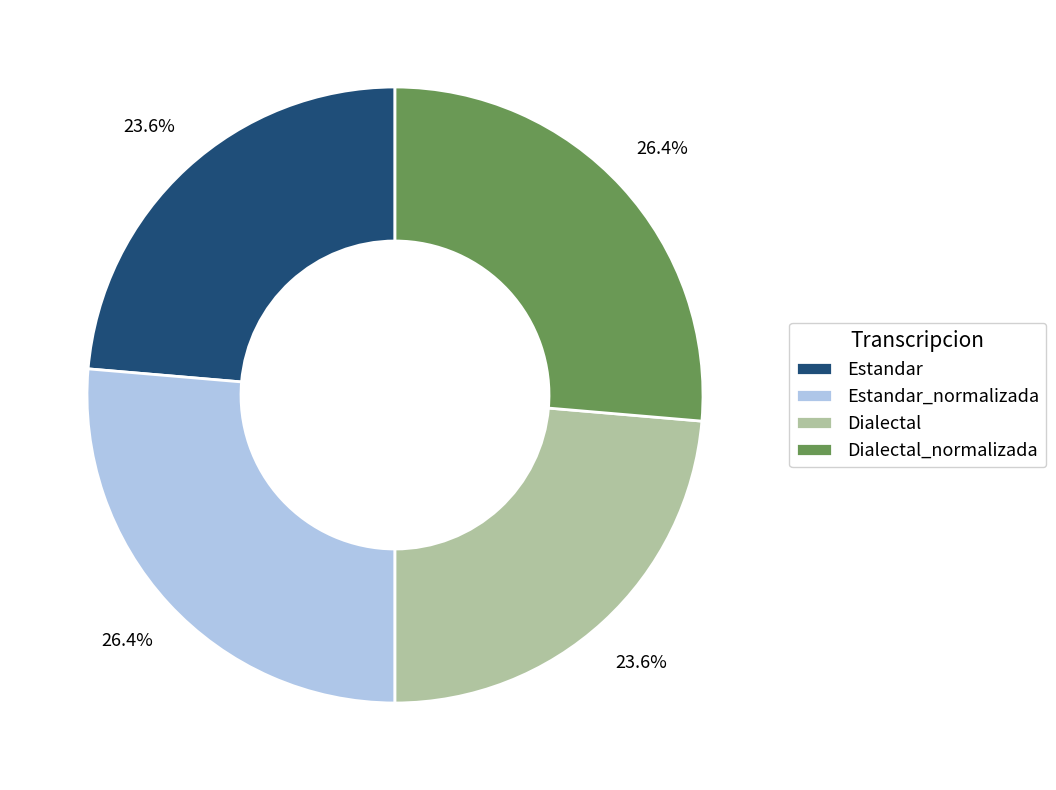

Which has a higher value, Estandar_normalizada or Estandar?

Estandar_normalizada